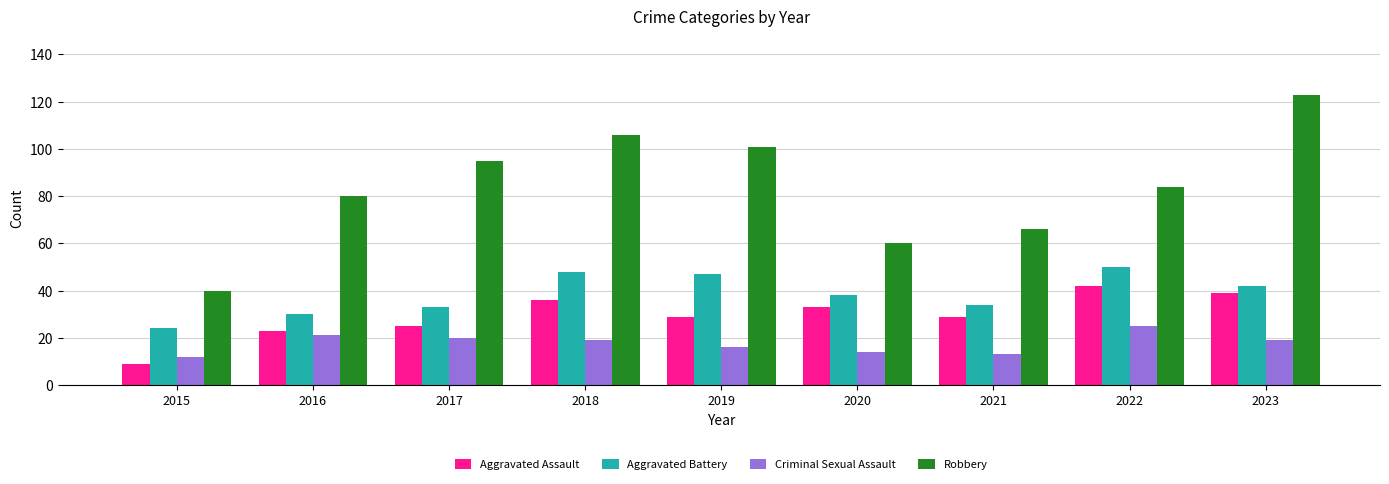

List the series in order of their peak value, highest first.

Robbery, Aggravated Battery, Aggravated Assault, Criminal Sexual Assault